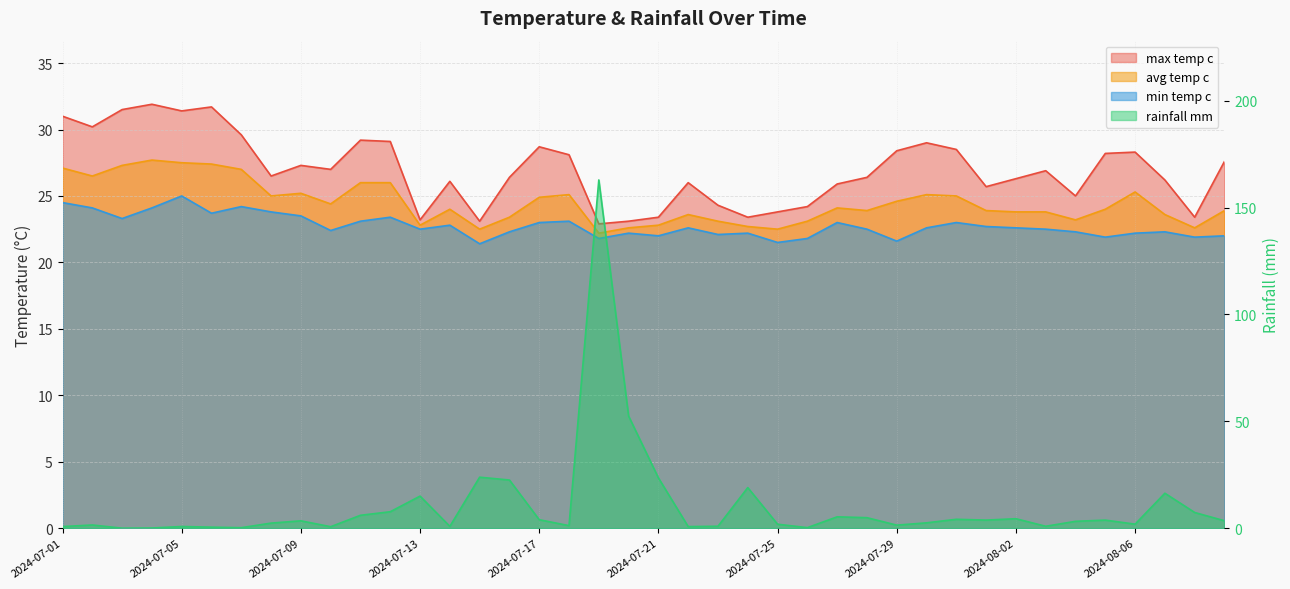

At which label does max_temp_c reach its minimum?

2024-07-19